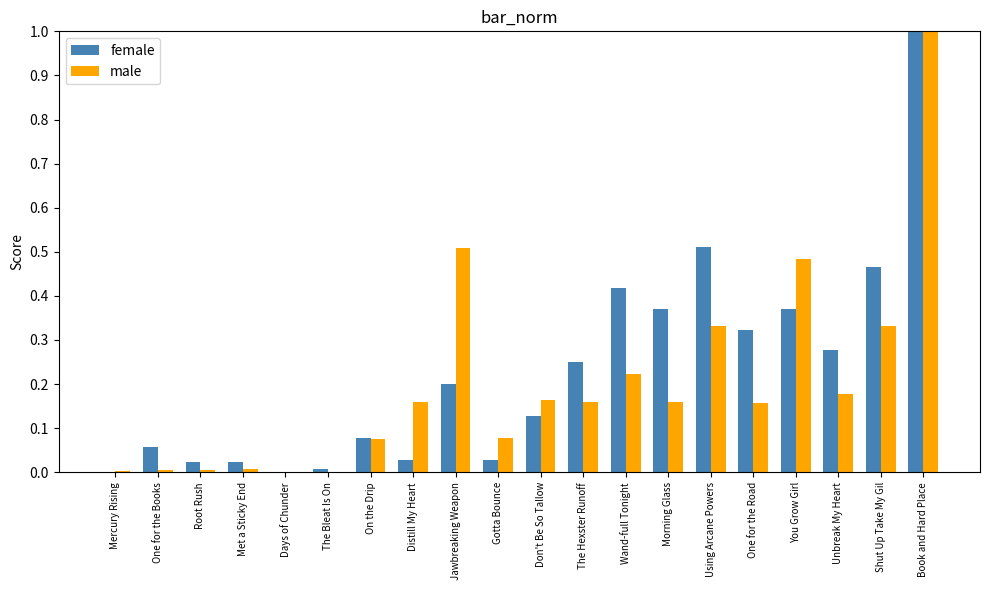

What is the maximum value for female?

1.0